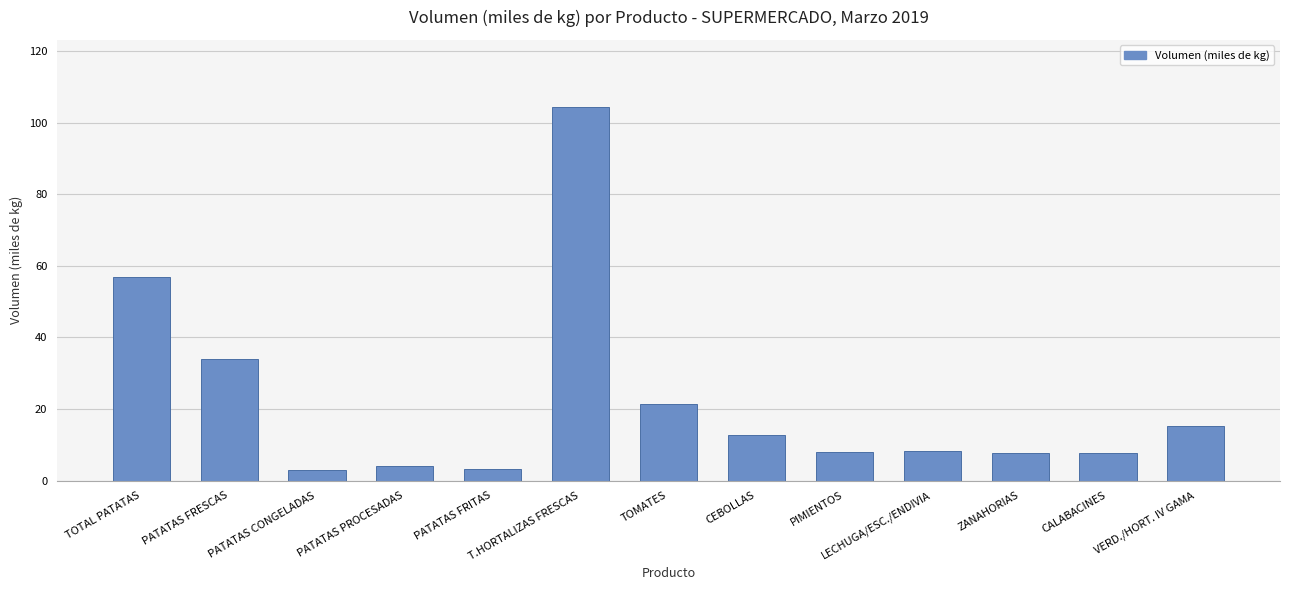

Approximately how many times larger is the value at CALABACINES compared to PATATAS PROCESADAS?

2.0